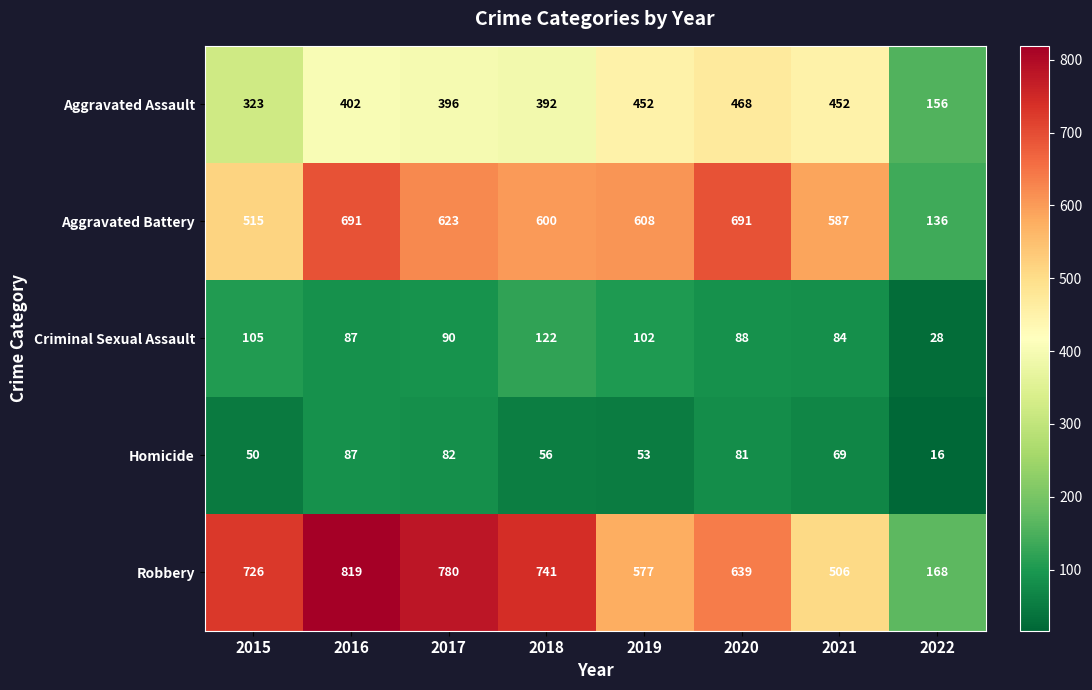

What is the difference between the Robbery values at 2022 and 2020?

471